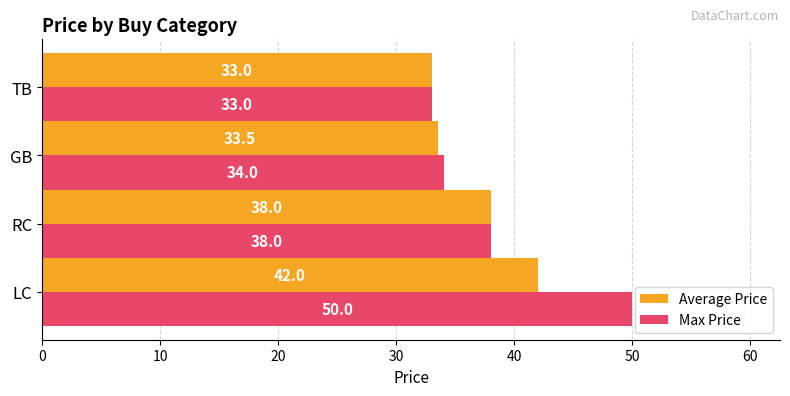

The value of Average Price at GB is 33.5. True or false?

True